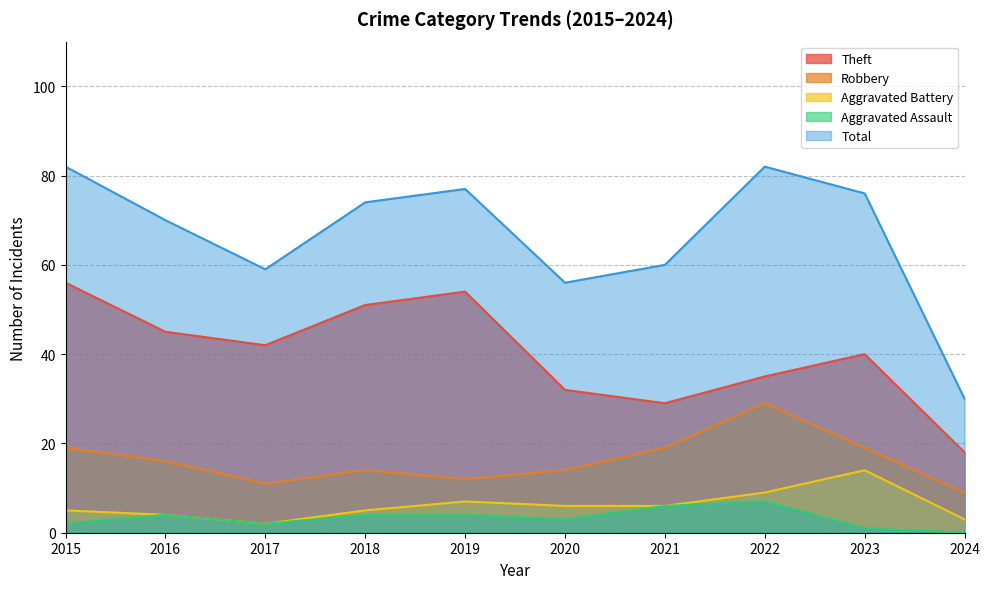

What is the sum of the Aggravated Assault values at 2020 and 2018?

7